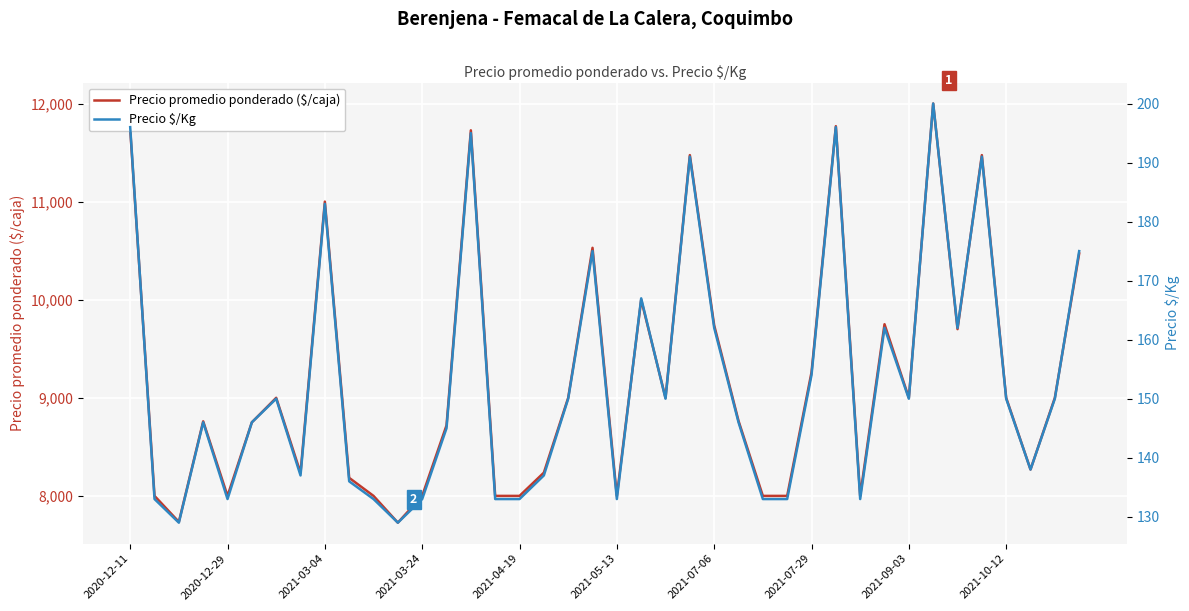

The value of Precio $/Kg at 14 is 258. True or false?

False